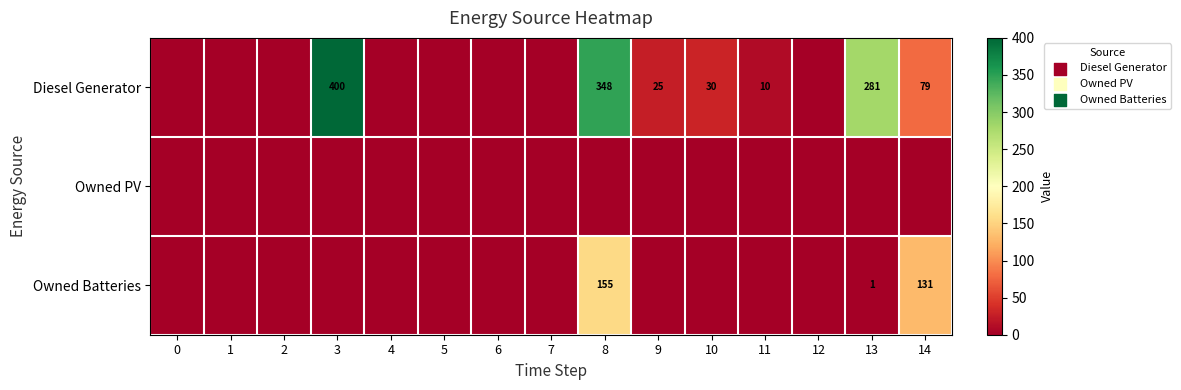

True or false: Diesel Generator has a value of 20 at 10.

False